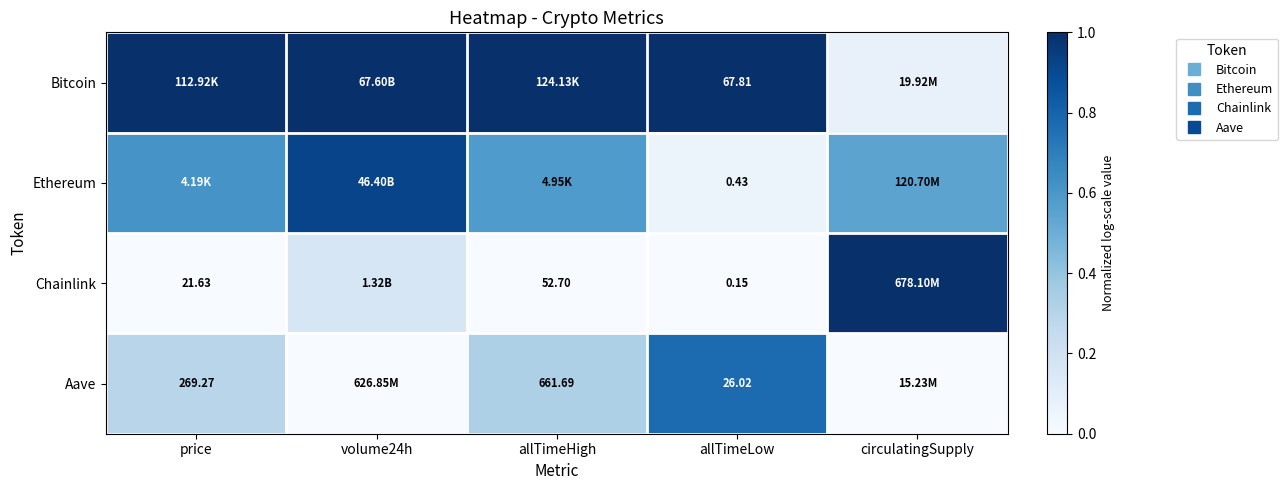

Which series has the largest total across all categories?

Bitcoin